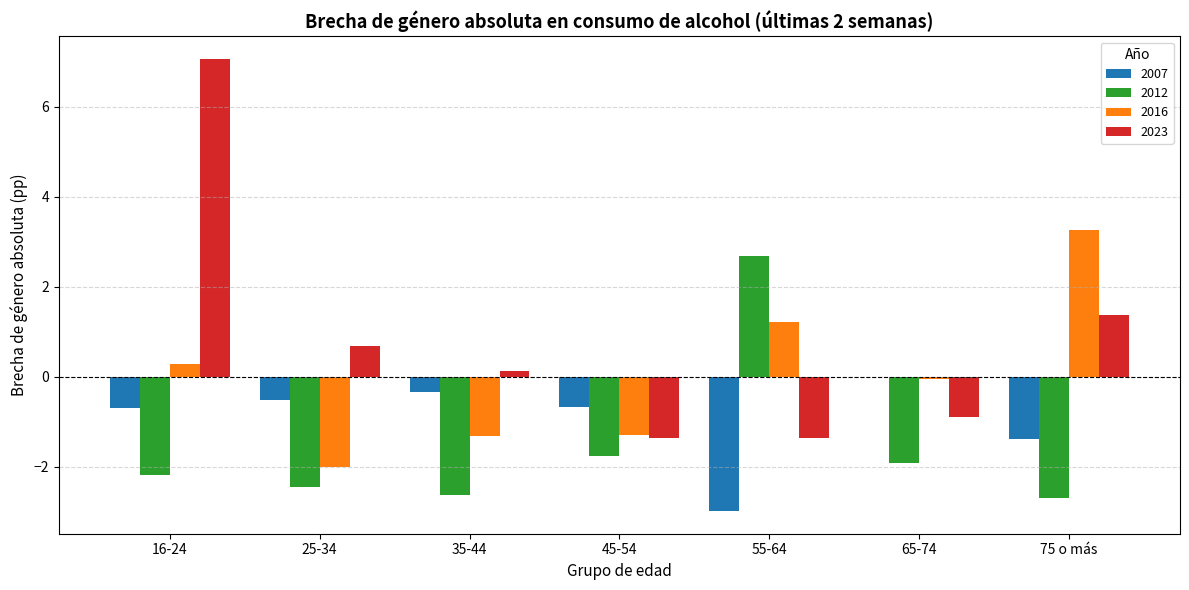

At which category is the sum across all series the highest?

16-24